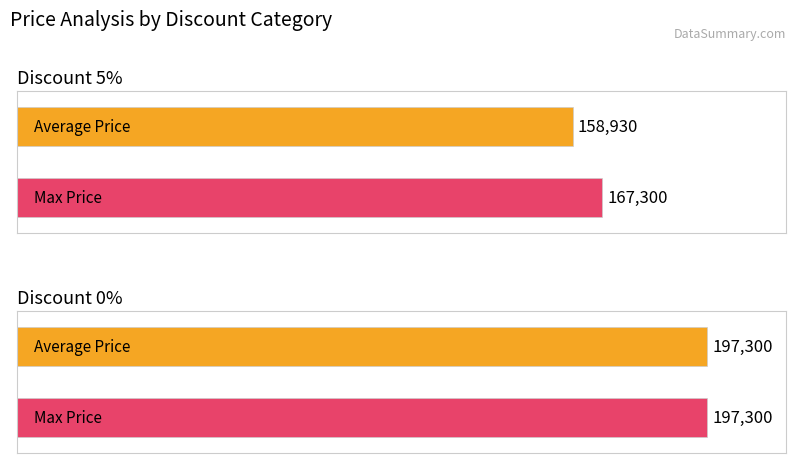

What is the difference between the Average Price values at Discount 5% and Discount 0%?

38370